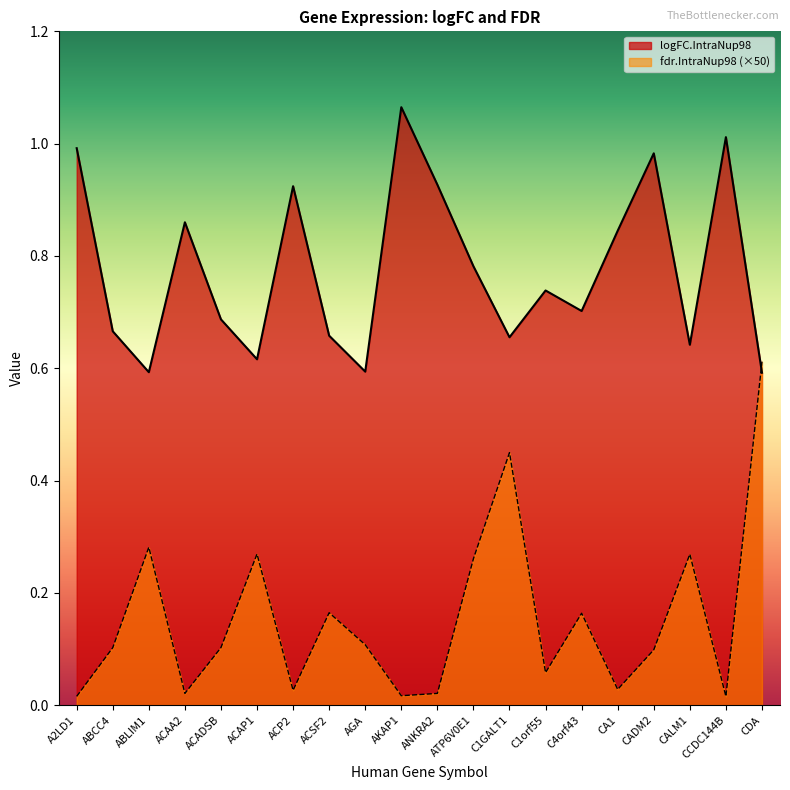

True or false: logFC.IntraNup98 has a value of 0.9 at ACAA2.

True